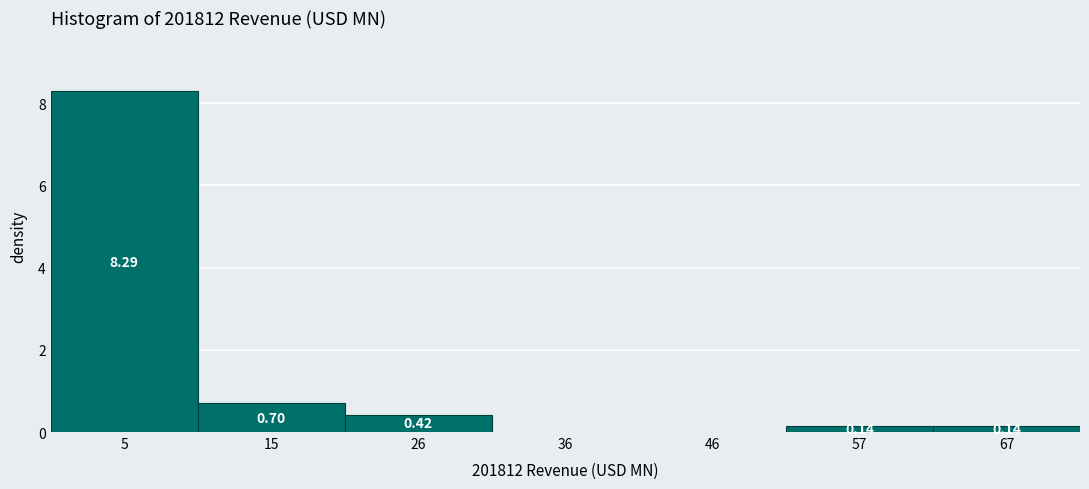

Over which range of the x-axis is the bar tallest?

0 to 10